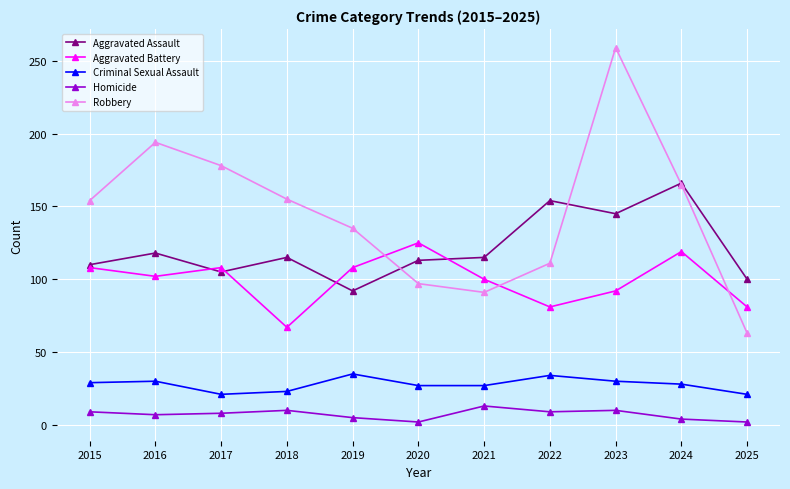

True or false: Criminal Sexual Assault and Homicide intersect in this chart.

False